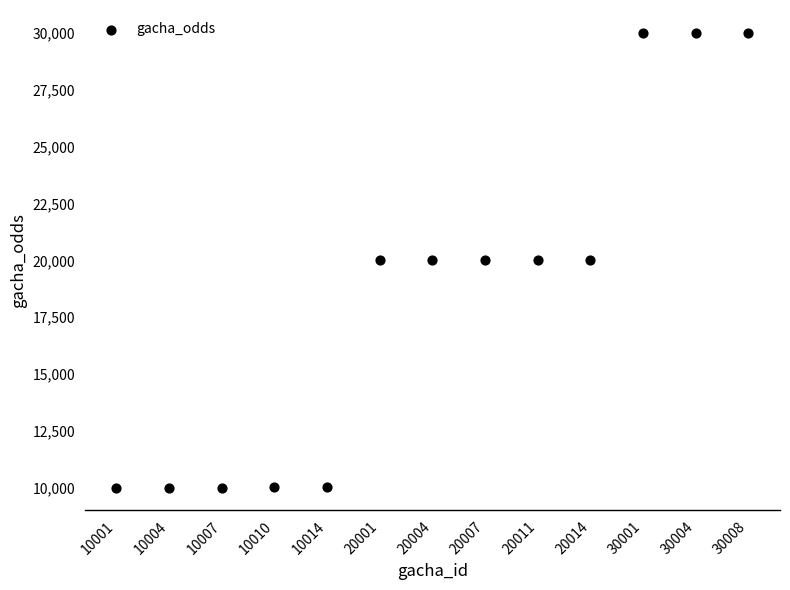

What is the range of Y values (max minus min)?

20007